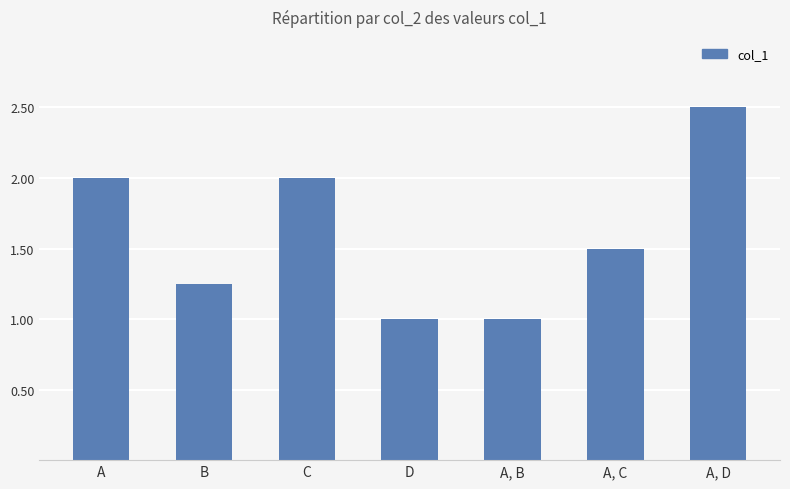

What is the change in value from C to D?

-1.0